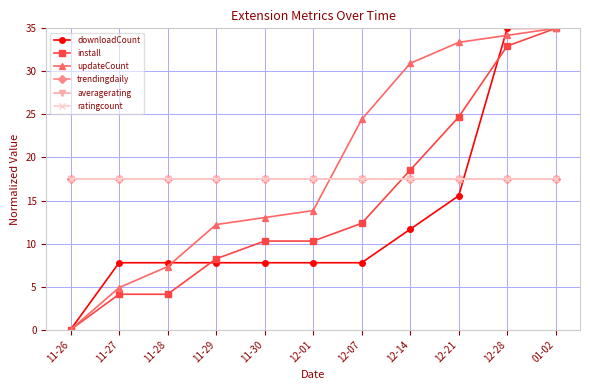

Does the chart have visible grid lines?

Yes